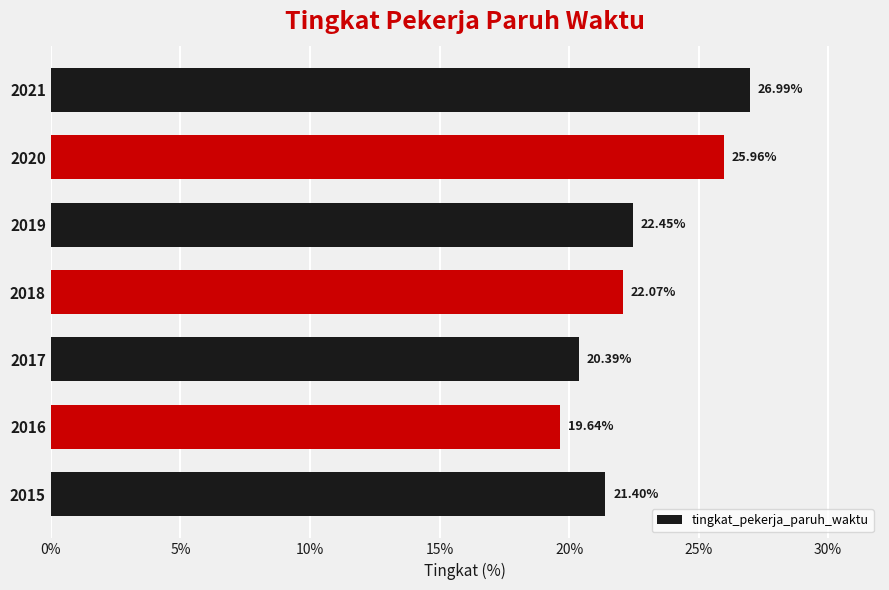

Does the chart contain any negative values?

No